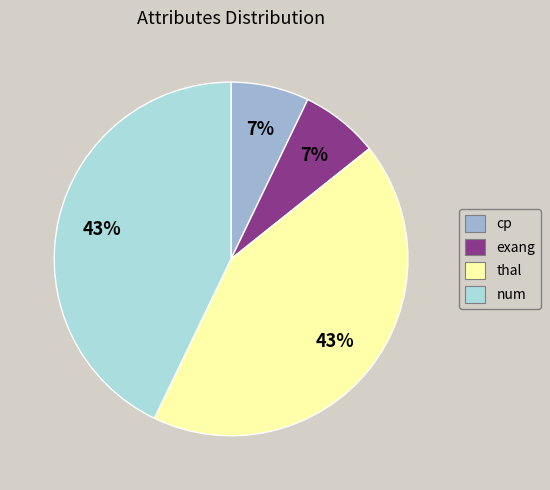

Do thal and num together represent more than half of the pie?

Yes